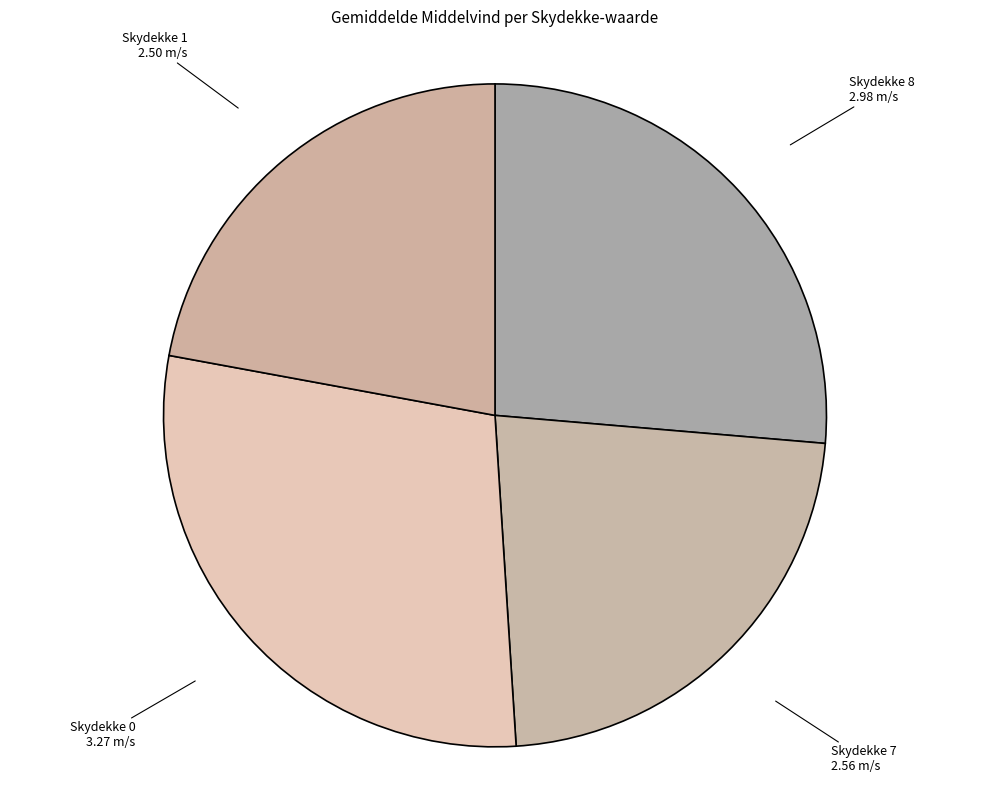

Which slice is the smallest?

Skydekke 1